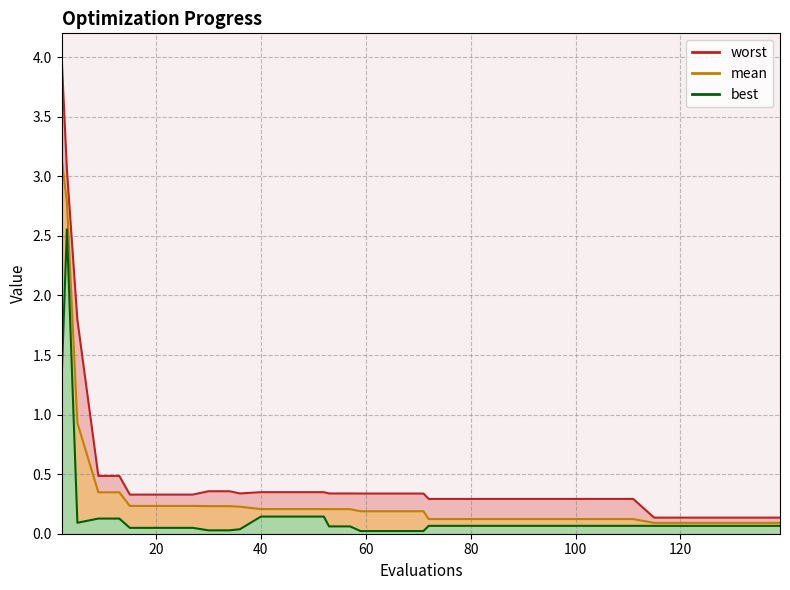

True or false: best and mean intersect in this chart.

False